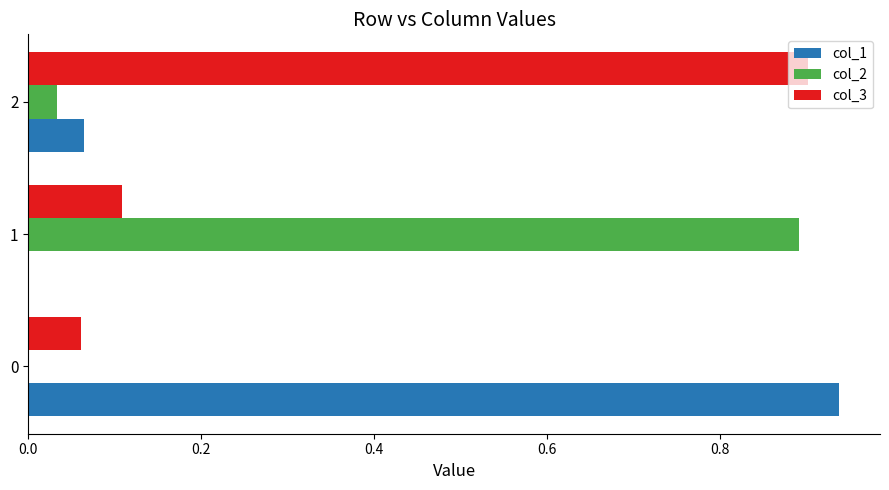

Is the value of col_1 at 1 greater than the value of col_3 at 0?

No